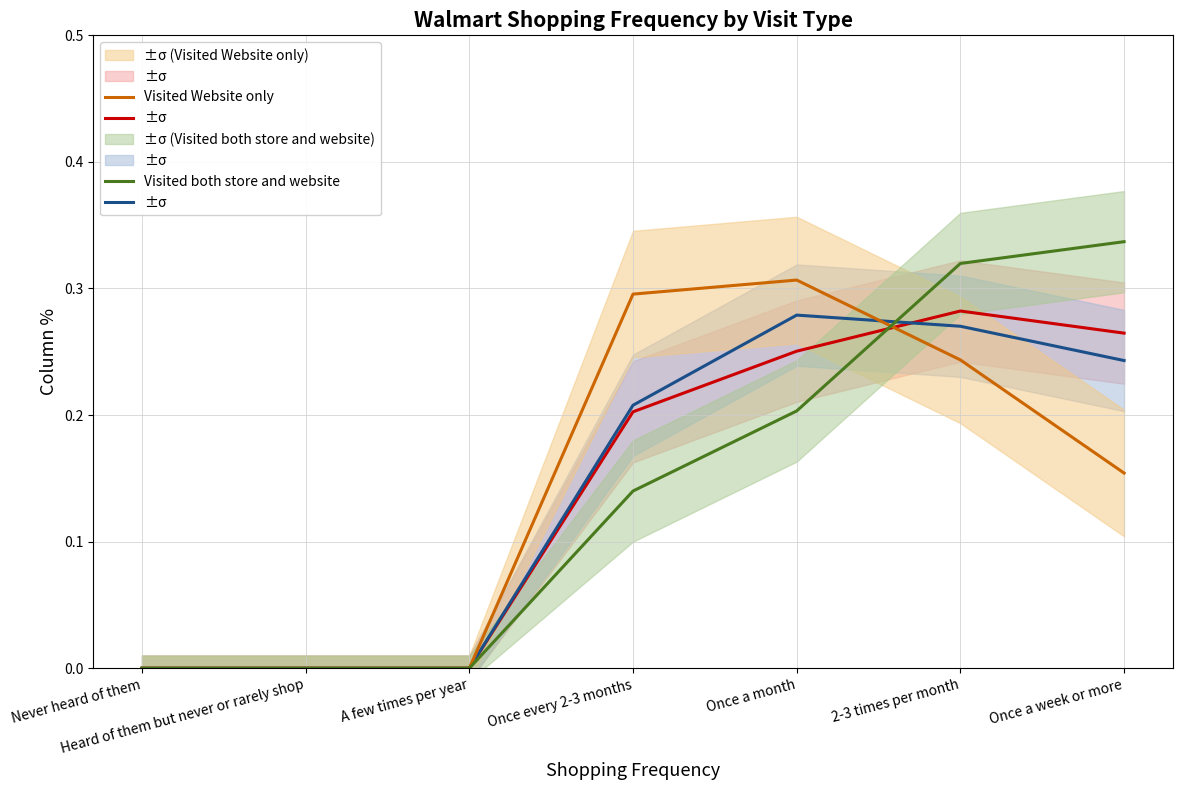

Where do Visited Store only and Visited both store and website first cross each other?

Once a month and 2-3 times per month